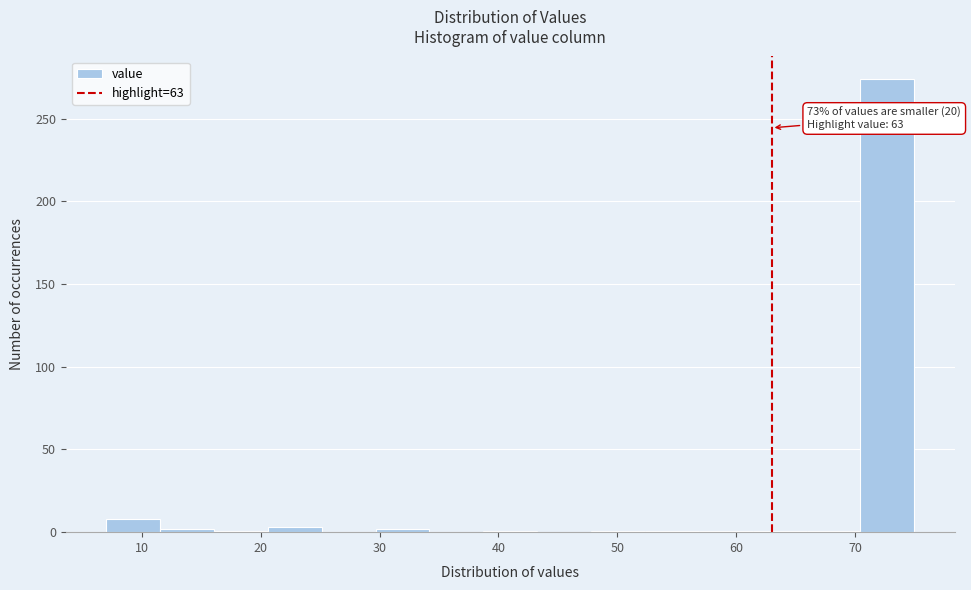

Which range on the x-axis has the tallest bar?

70 to 75